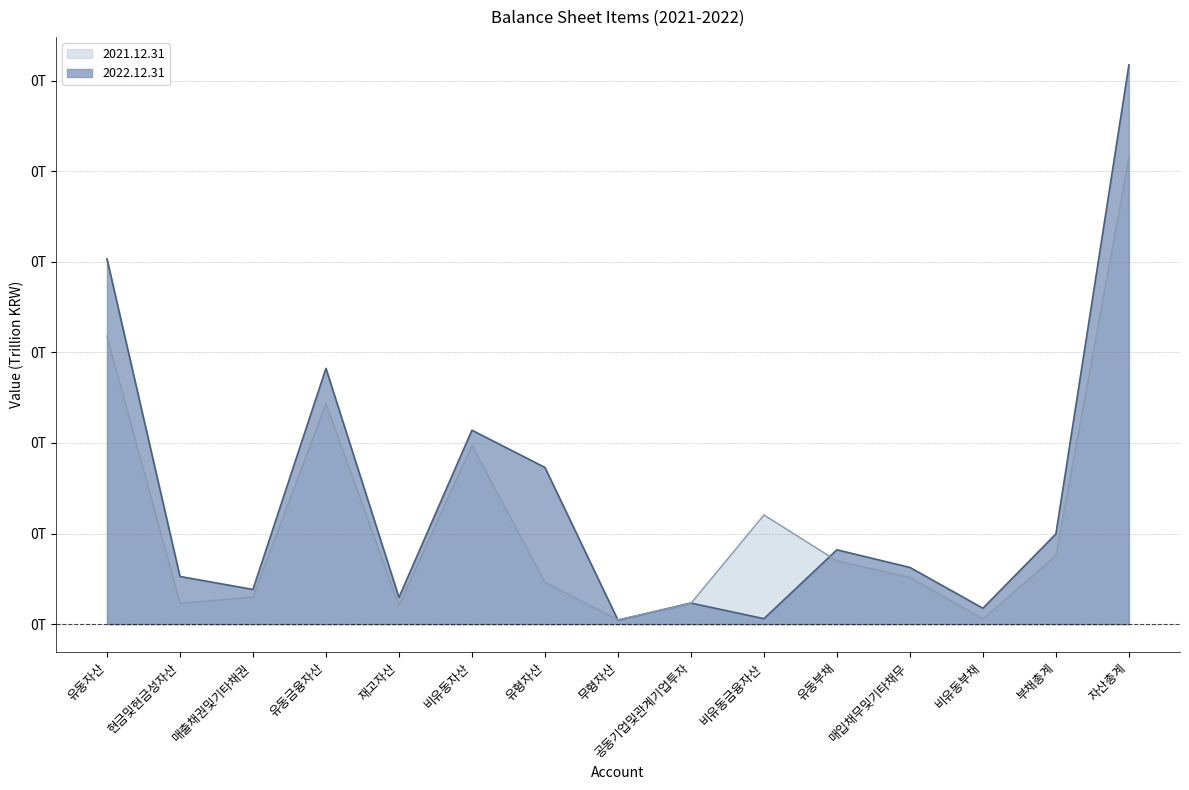

At how many categories does at least one series exceed 0?

15